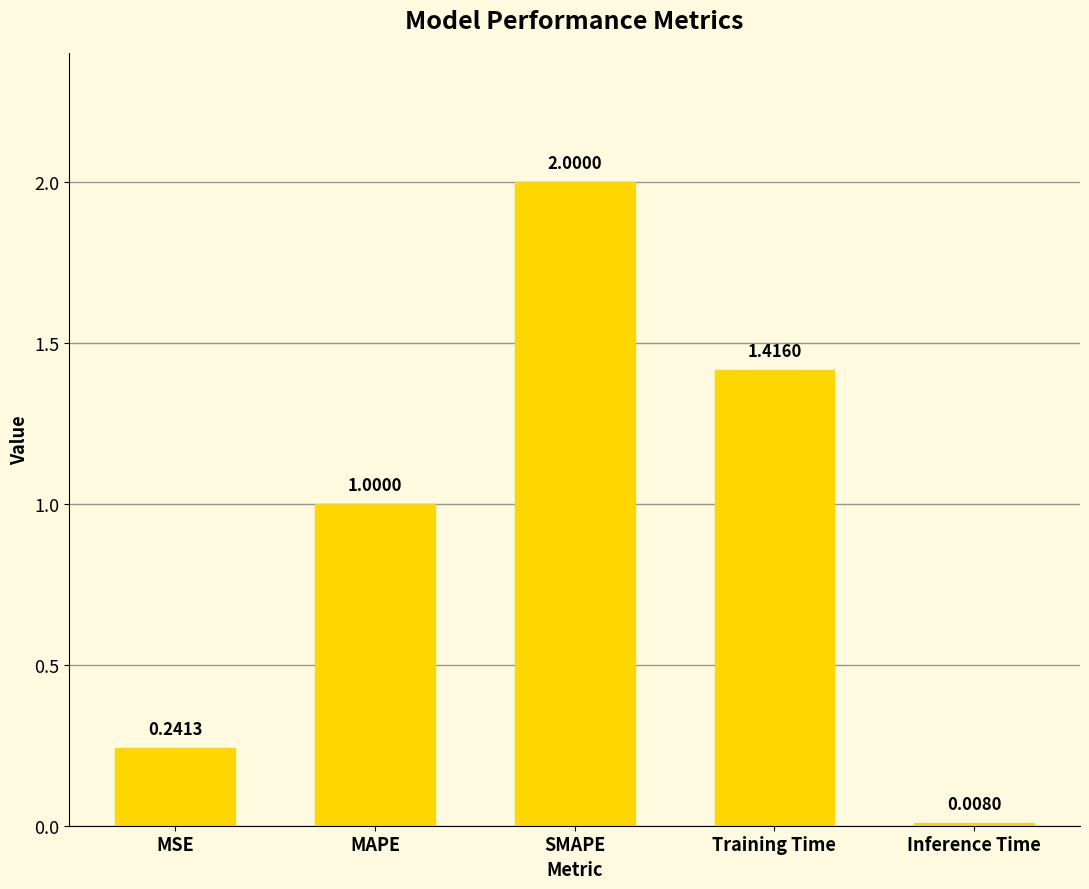

Which has a higher value, Inference Time or SMAPE?

SMAPE